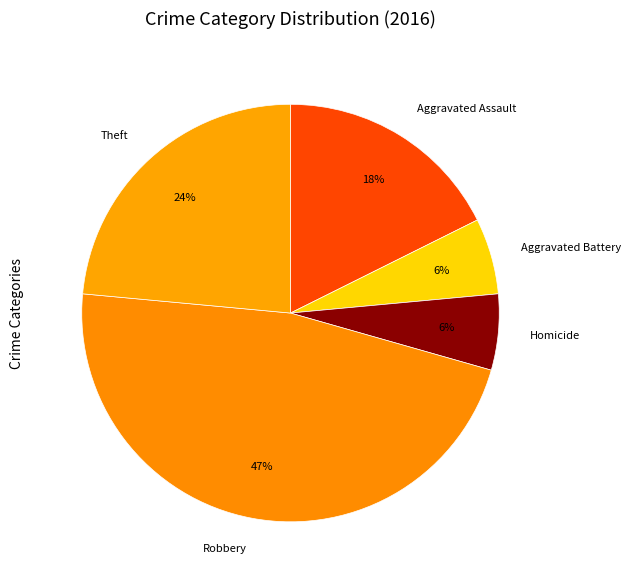

To the nearest percent, what is the average slice percentage?

20%